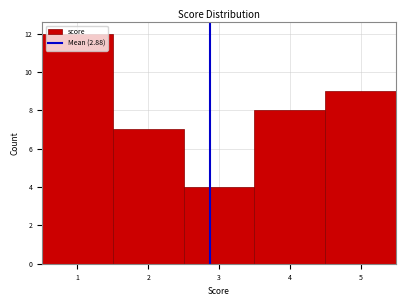

What is the height of the bar covering 3.5 to 4.5 on the x-axis? The values are not printed on the chart, so give them approximately, as read against the axis.

8